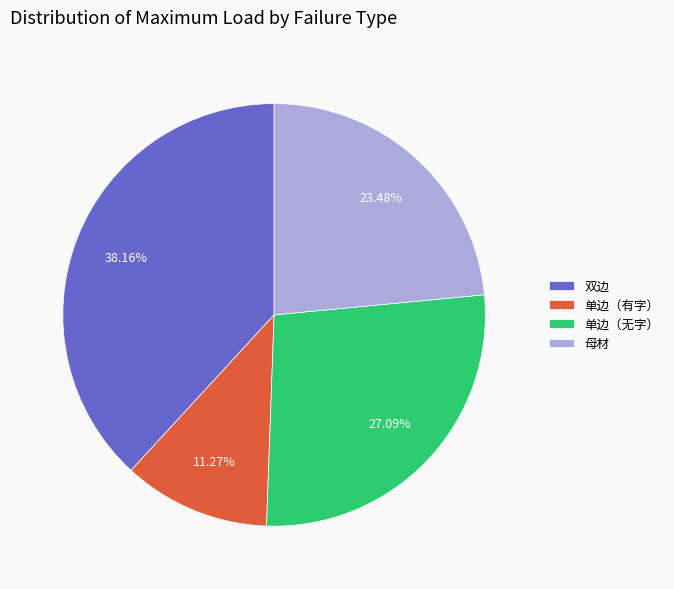

Approximately how many times larger is the value at 双边 compared to 母材?

1.6